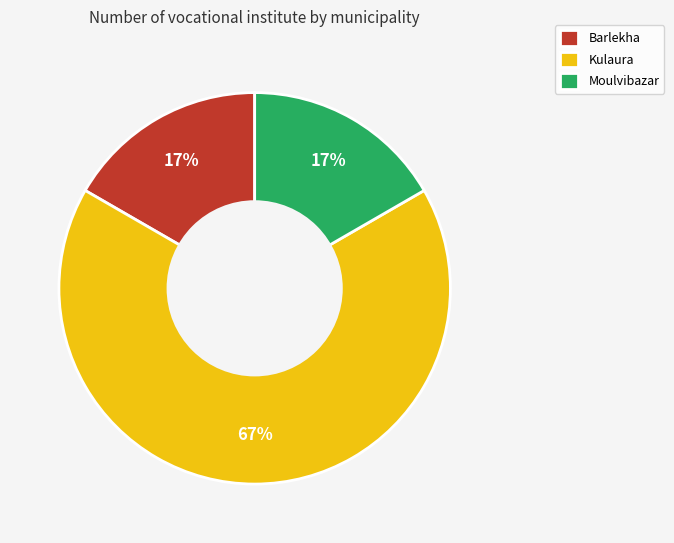

Is it true that Barlekha is 17% of the pie?

True